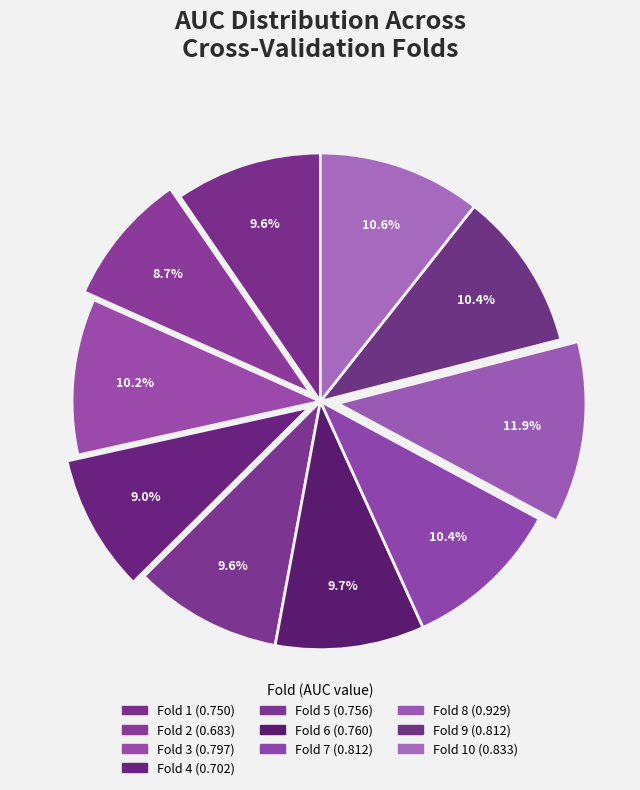

How many segments does this pie chart have?

10